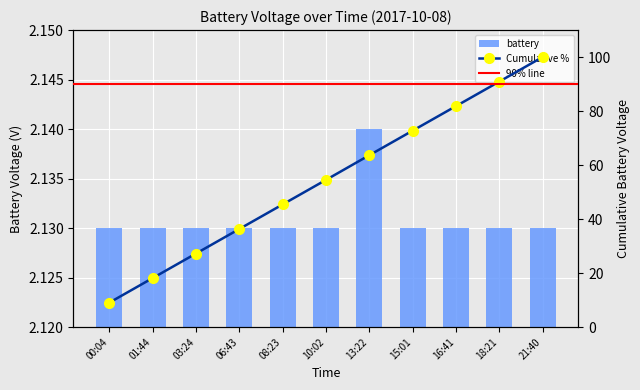

What is the minimum value shown in the chart?

2.1